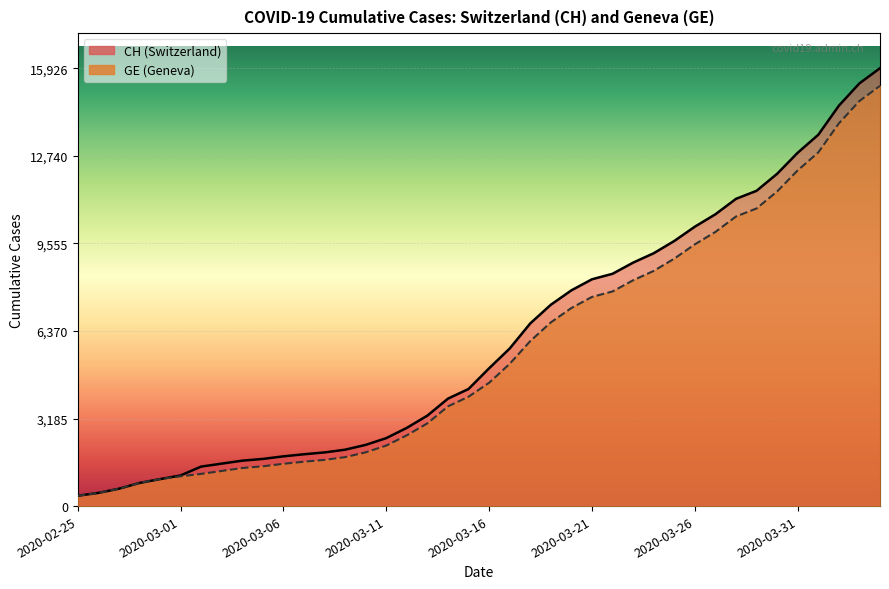

What is the difference between the CH values at 2020-03-26 and 2020-02-25?

9787